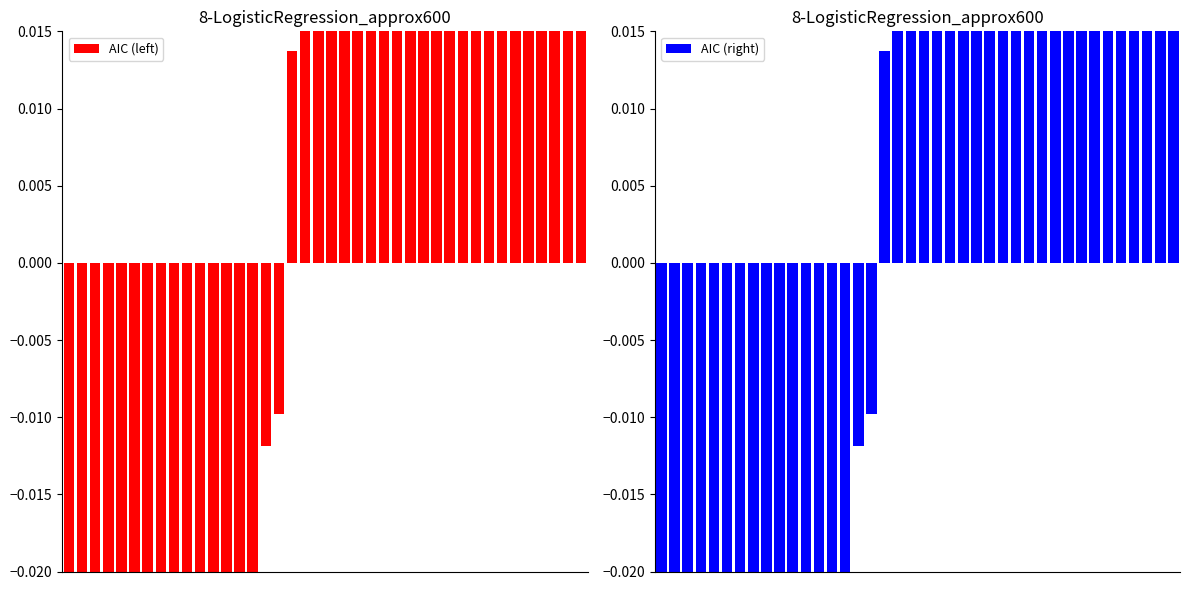

The value of AIC (right) at 37 is 0.2. True or false?

True